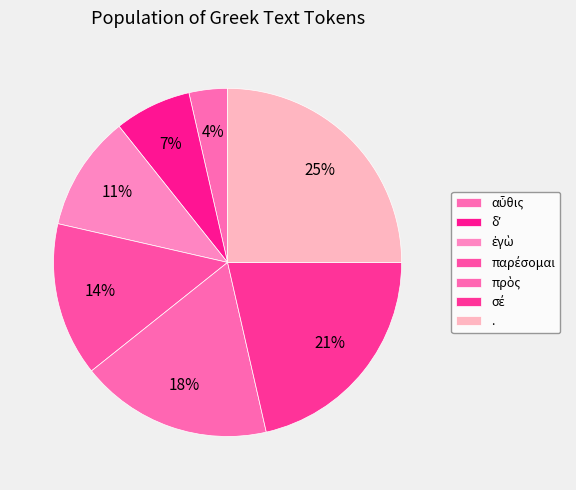

The . slice represents 25% of the pie. True or false?

True